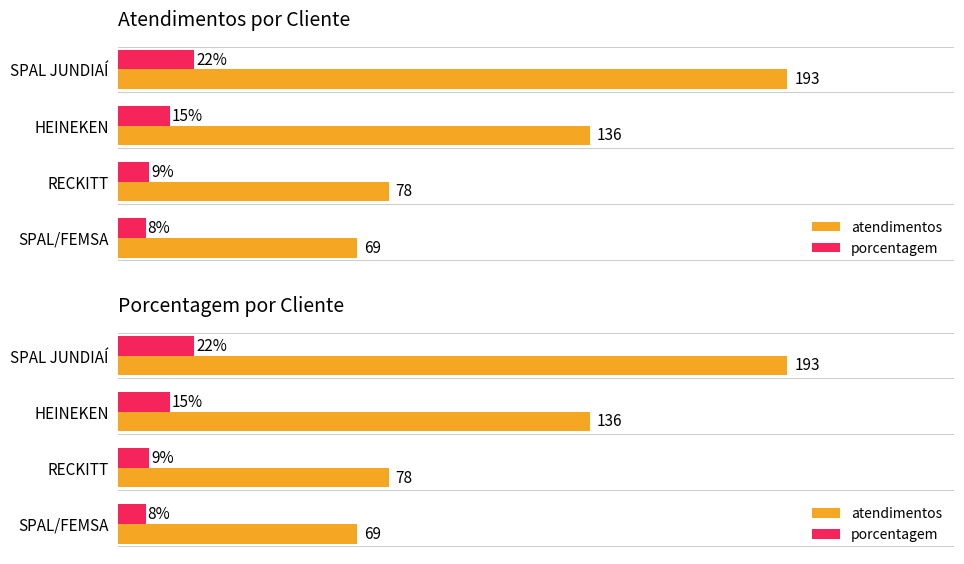

What is the value of the porcentagem bar at the 2nd from the left?

15